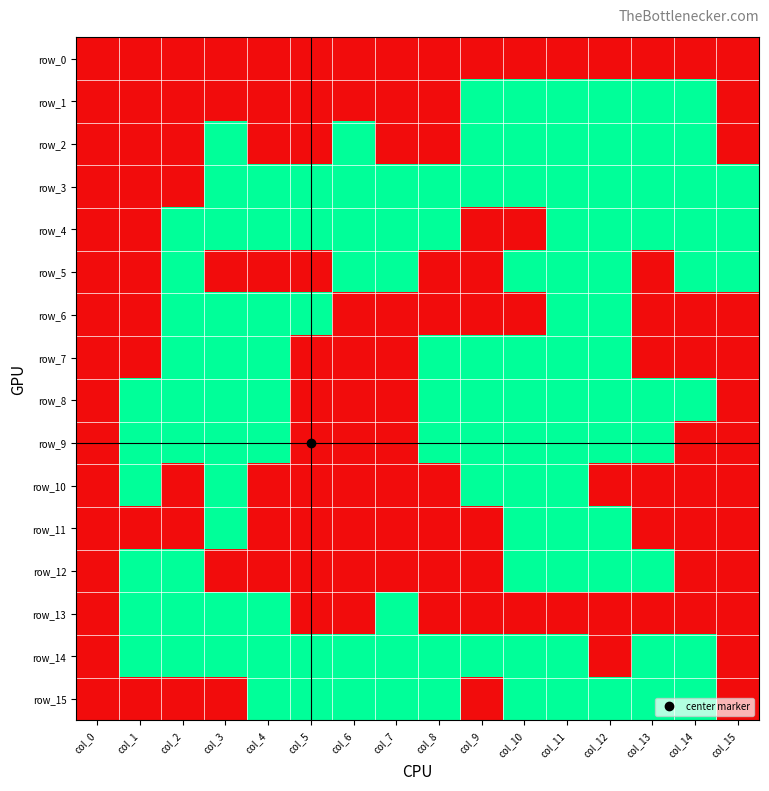

Between col_8 and col_2, which is larger?

col_8